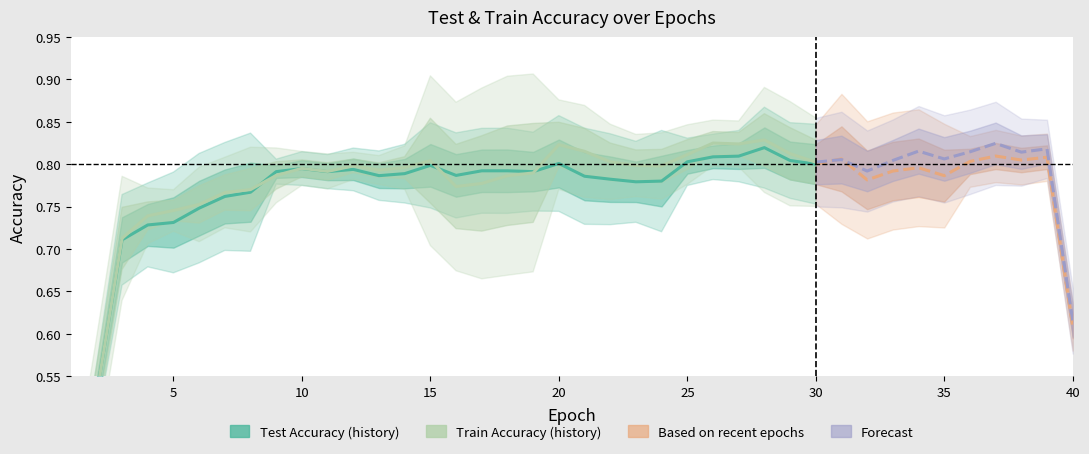

What is the value of the Train Accuracy point at the 17th from the left?

0.8